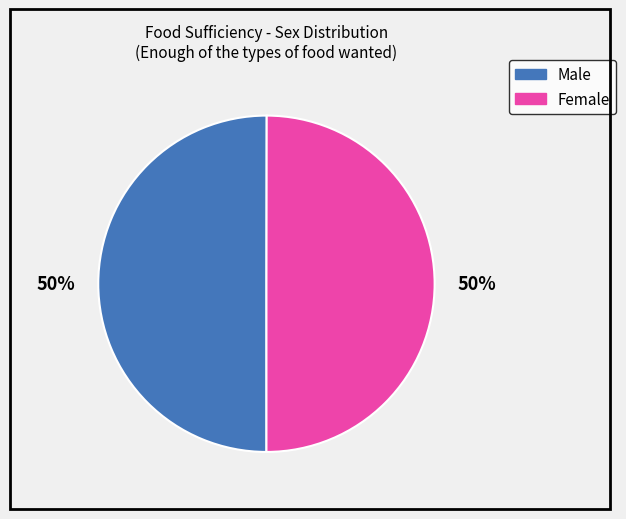

To the nearest percent, what percentage of the pie is Female?

50%